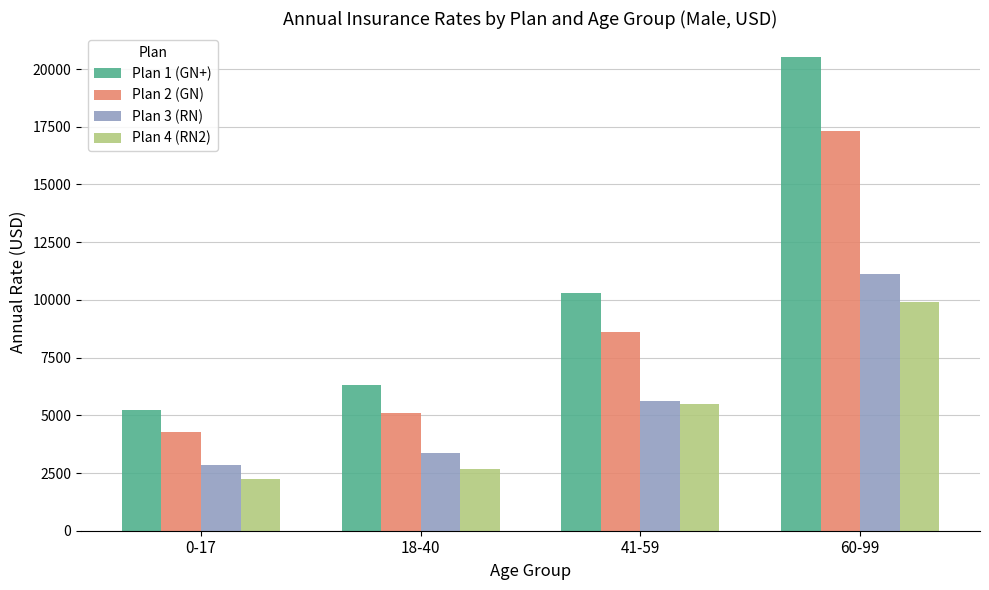

Reading right to left, extract all data points from this chart.

Plan 1 (GN+): 60-99=20532	41-59=10316	18-40=6333	0-17=5221
Plan 2 (GN): 60-99=17298	41-59=8623	18-40=5086	0-17=4284
Plan 3 (RN): 60-99=11111	41-59=5612	18-40=3350	0-17=2836
Plan 4 (RN2): 60-99=9911	41-59=5468	18-40=2655	0-17=2259